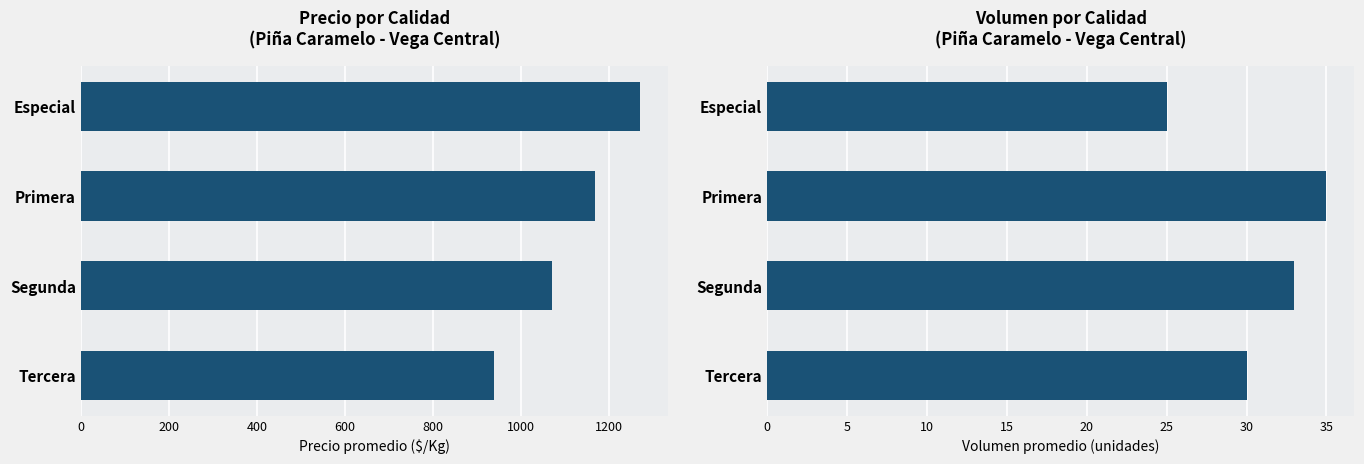

How many data points in Volumen are above 33?

1